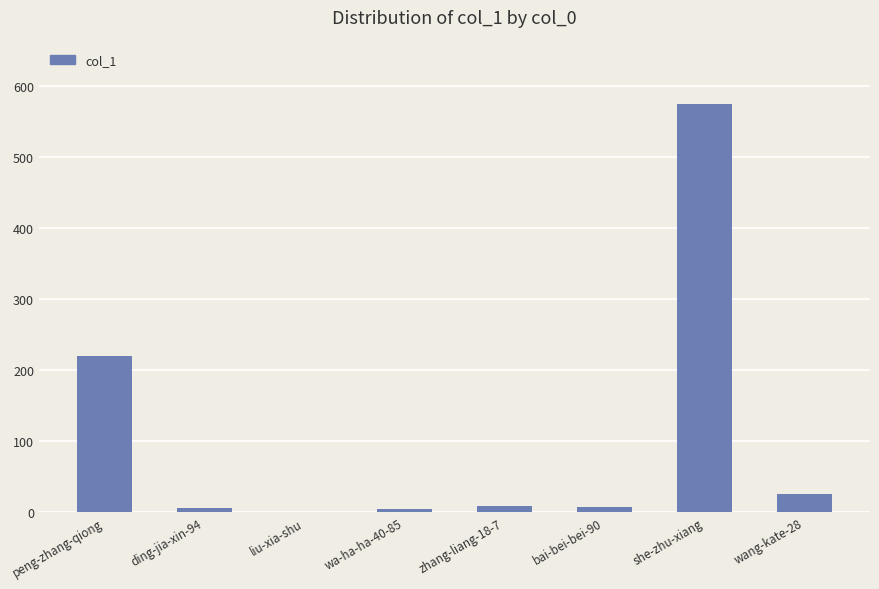

Is it true that the value at wang-kate-28 is 26?

True